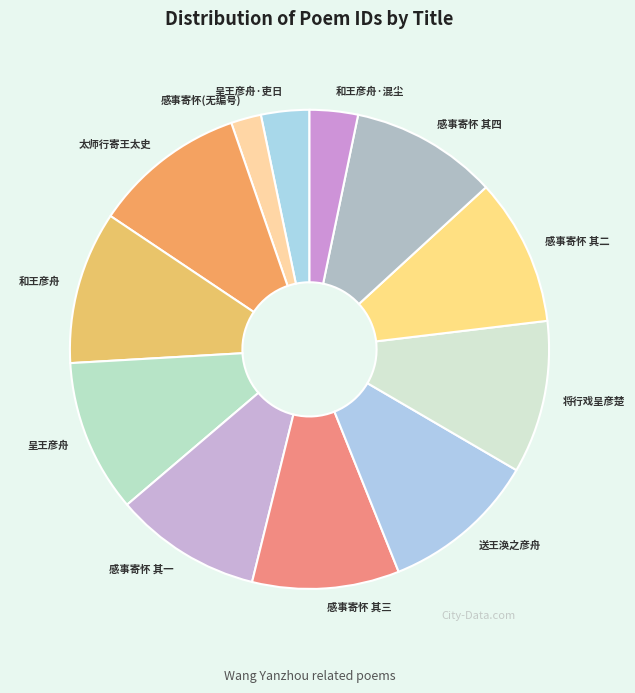

Is there a majority slice in this chart?

No